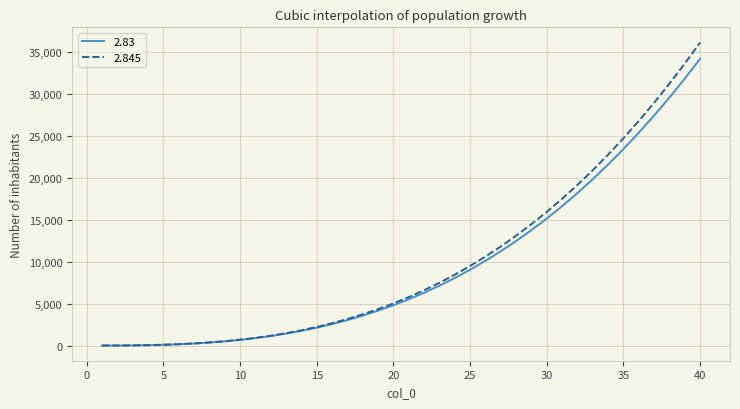

What is the maximum value for 2.845?

36129.4